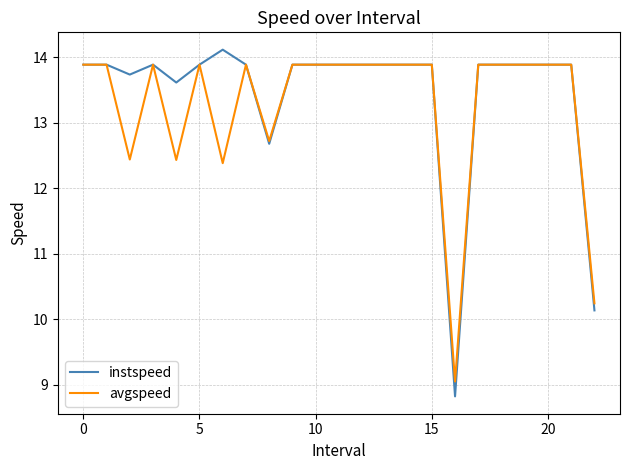

What is the difference between the maximum and minimum values in the avgspeed series?

4.8